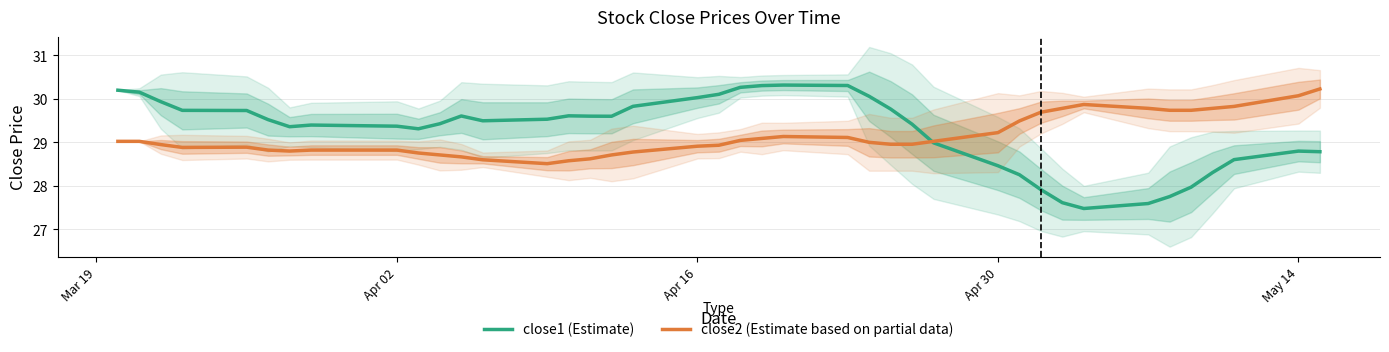

What is the maximum value for close1 (Estimate)?

30.3